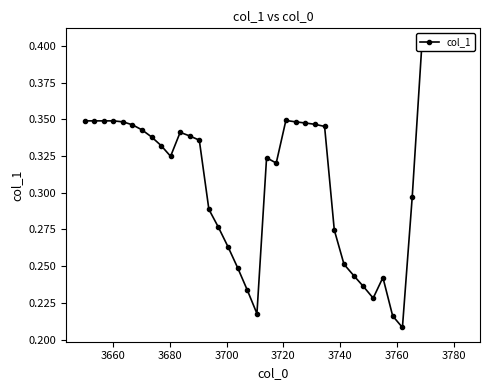

Does the chart display data point markers on the line(s)?

Yes